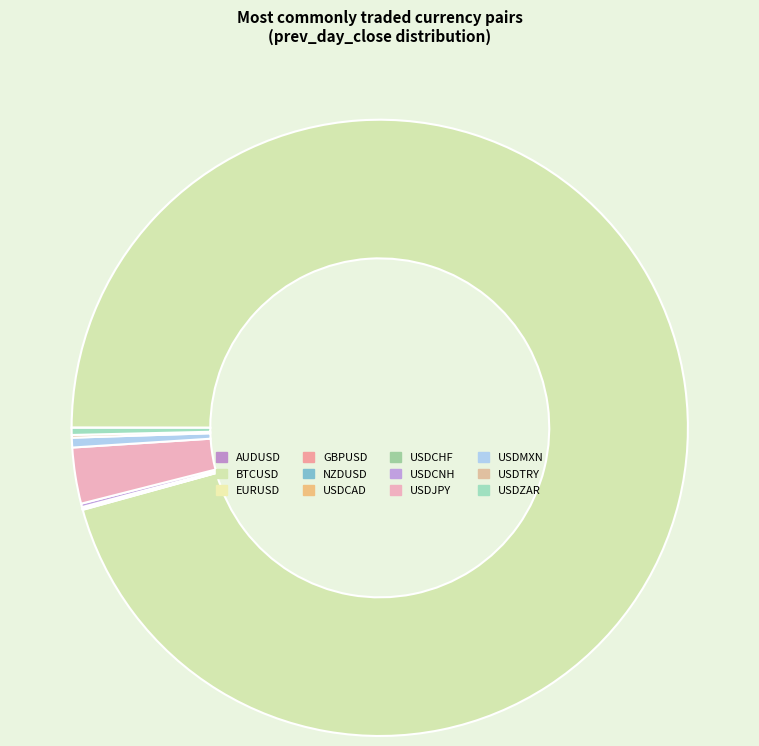

What percentage is NOT represented by USDZAR?

99.6%